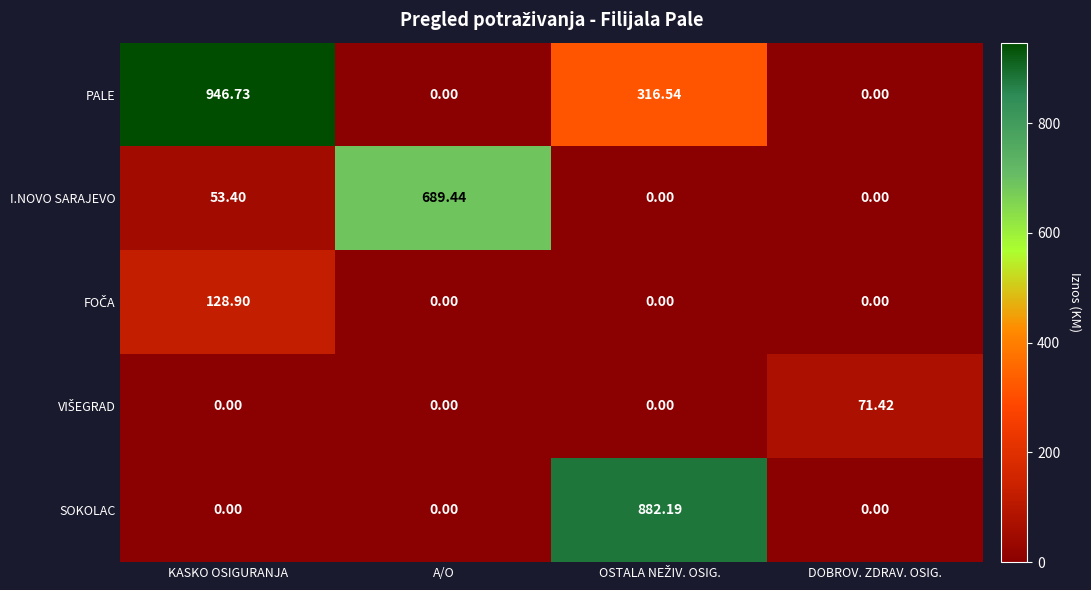

At which label is I.NOVO SARAJEVO closest to 344?

KASKO OSIGURANJA